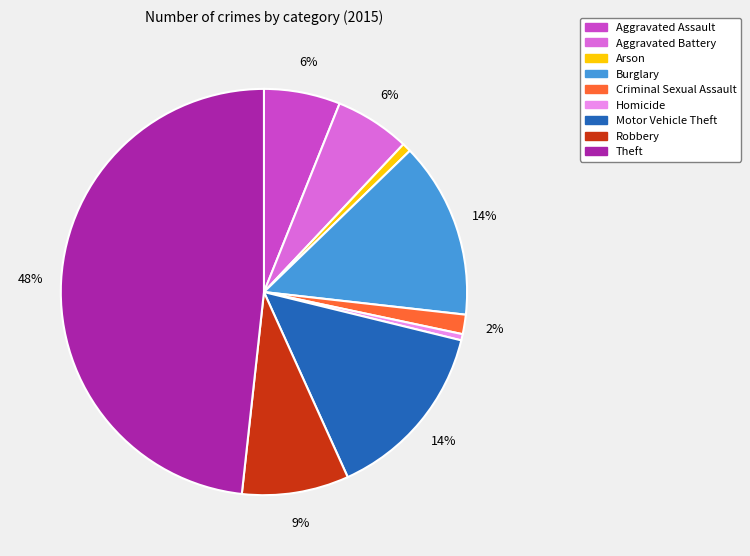

To the nearest percent, what is the average slice percentage?

11%